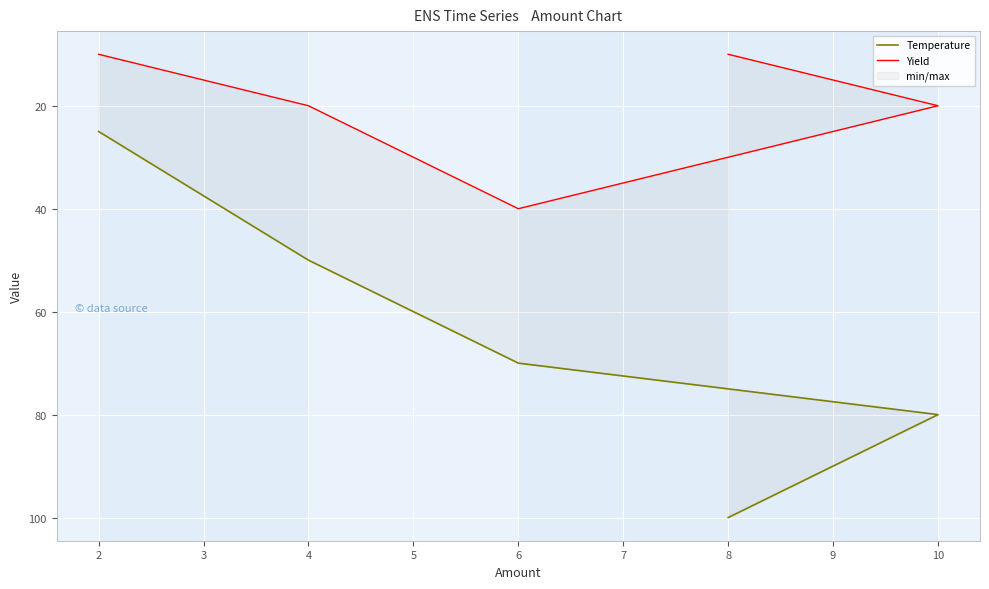

The value of Temperature at 10 is 35. True or false?

False